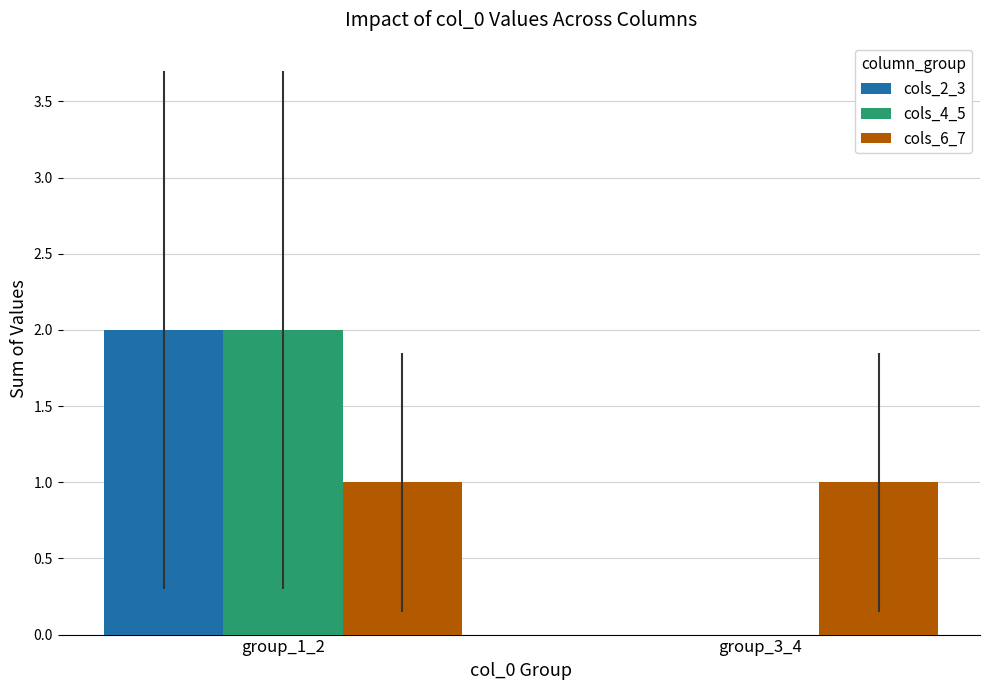

What is the maximum value shown in the chart?

2